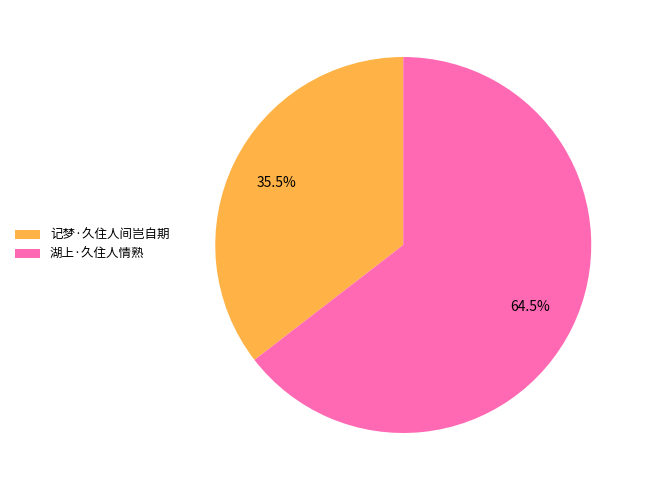

Is there any slice that represents more than half of the pie?

Yes